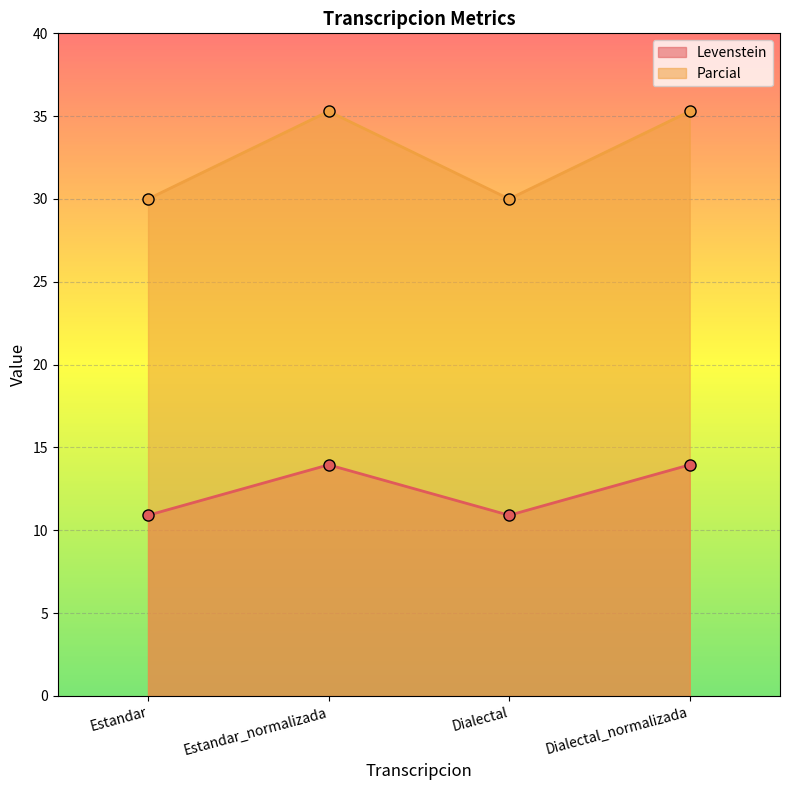

Where is the first local minimum for Levenstein?

Dialectal